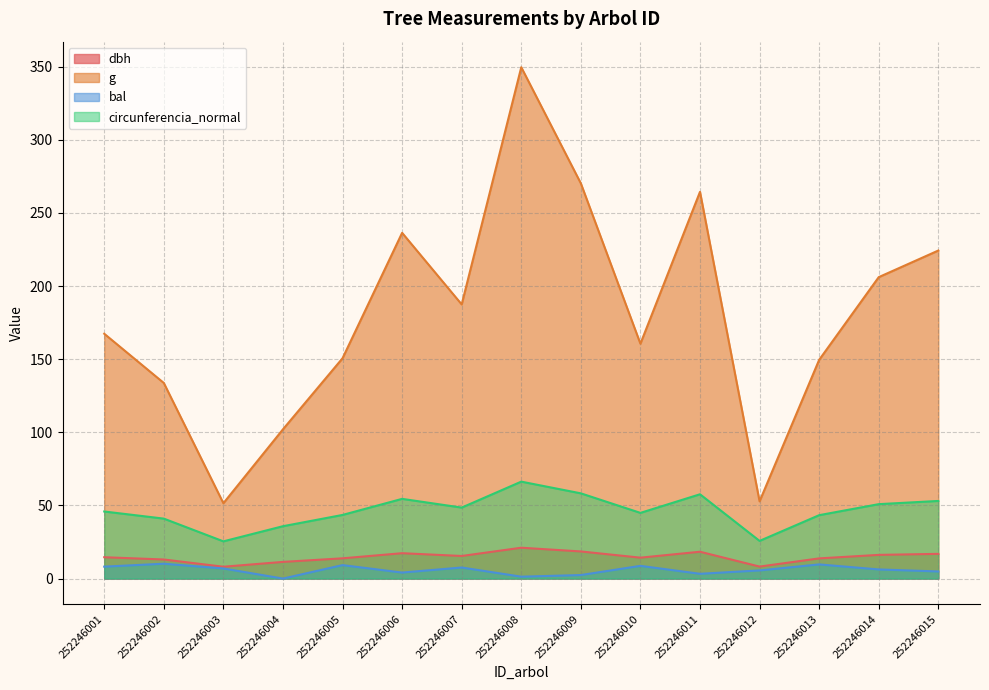

How many lines are shown in the chart?

4